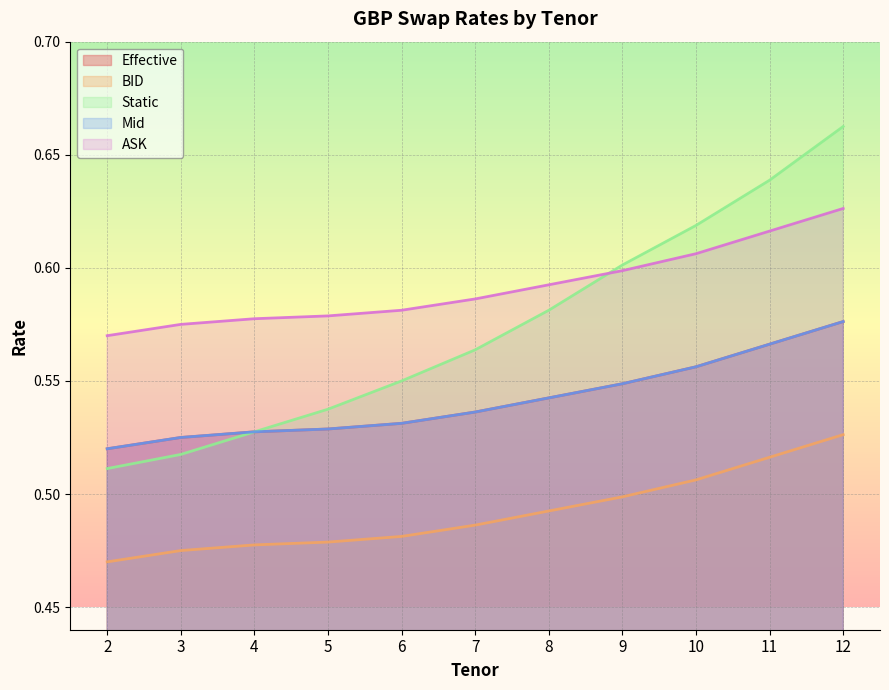

Count the number of data series in this chart.

5